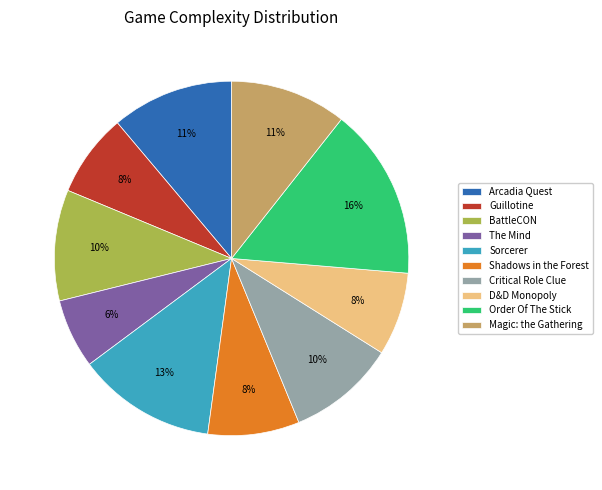

How many segments does this pie chart have?

10